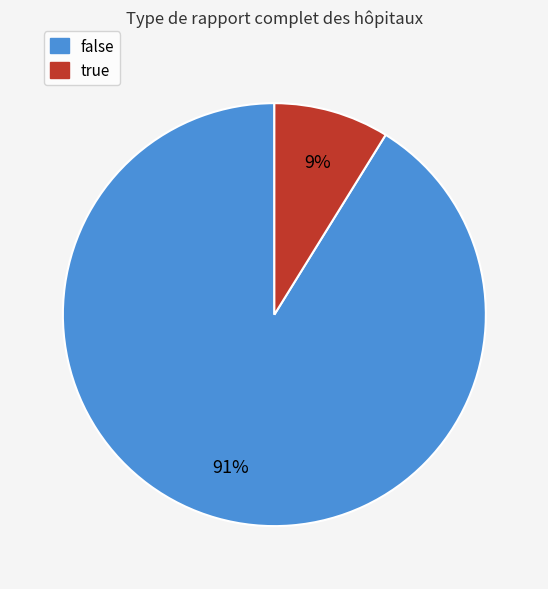

Which slice is the largest?

false